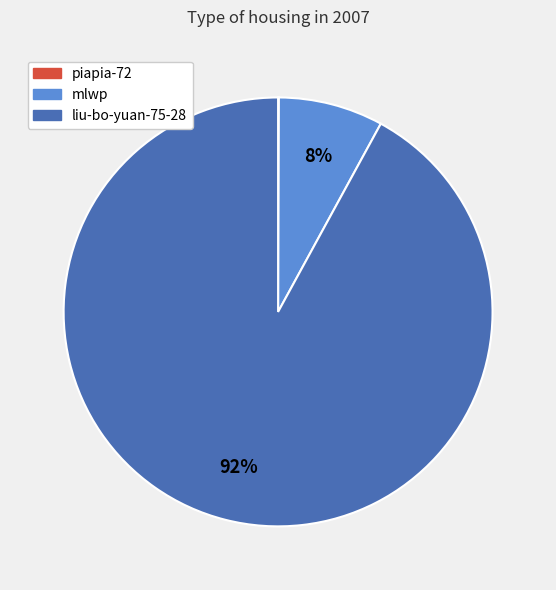

To the nearest percent, what is the difference between the liu-bo-yuan-75-28 and mlwp slice percentages?

84%